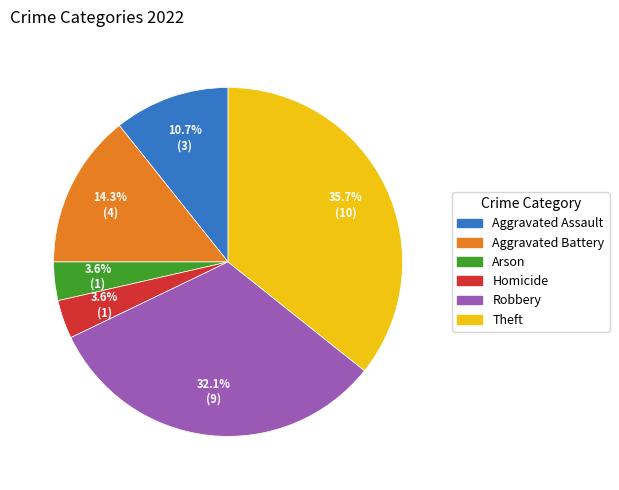

Which category has the biggest portion of the pie?

Theft